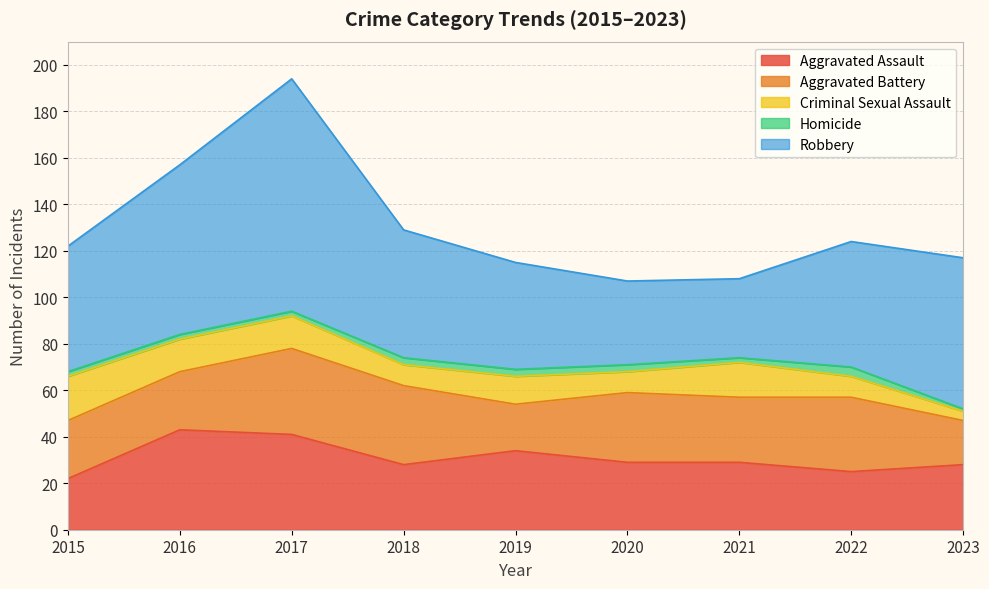

What is the average value of the Aggravated Assault series?

31